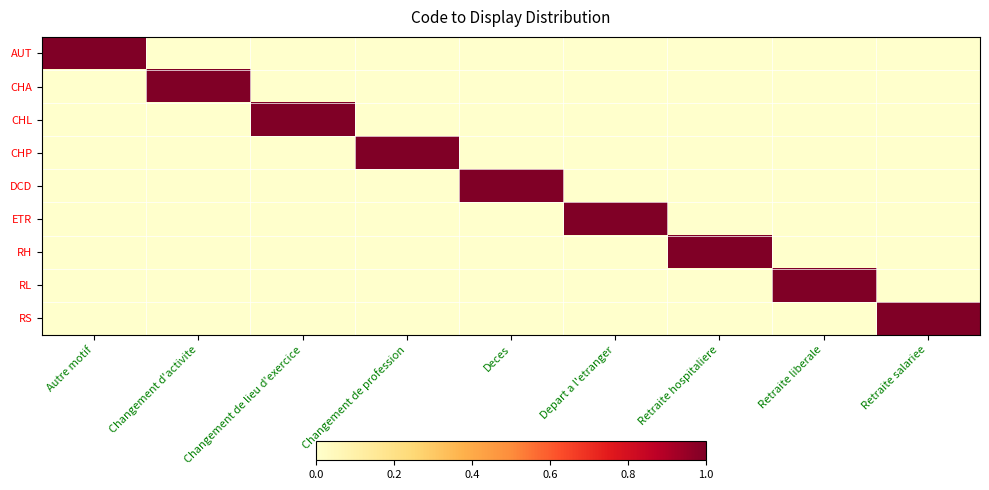

List the series in order of their peak value, lowest first.

AUT, CHA, CHL, CHP, DCD, ETR, RH, RL, RS